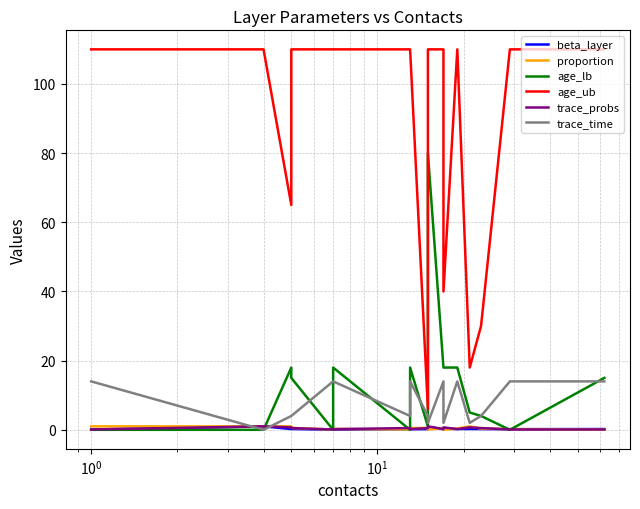

What is the difference between the maximum and minimum values in the trace_probs series?

0.9